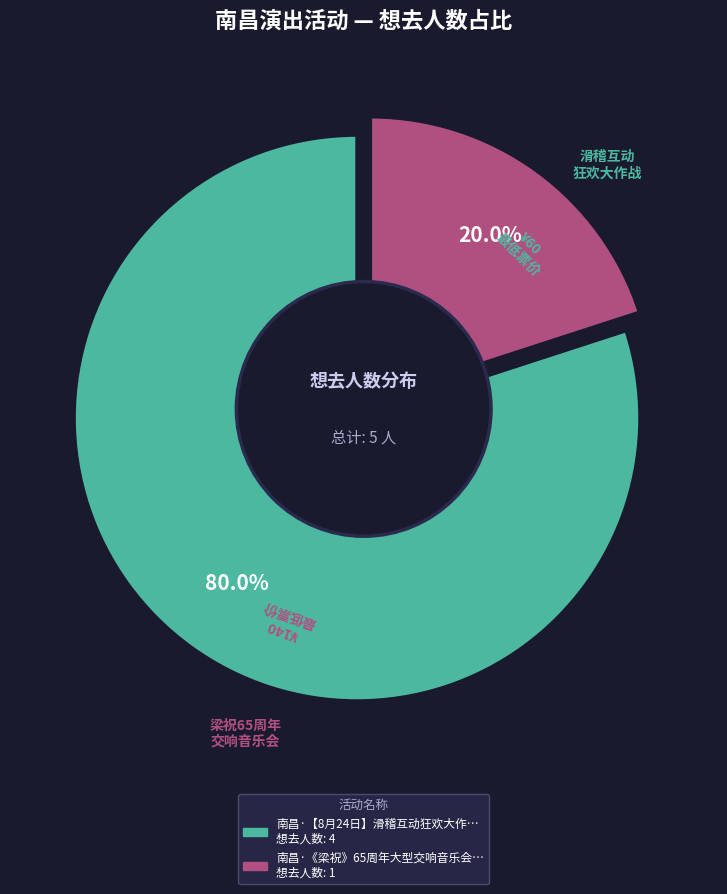

To the nearest percent, what is the average slice percentage?

50%